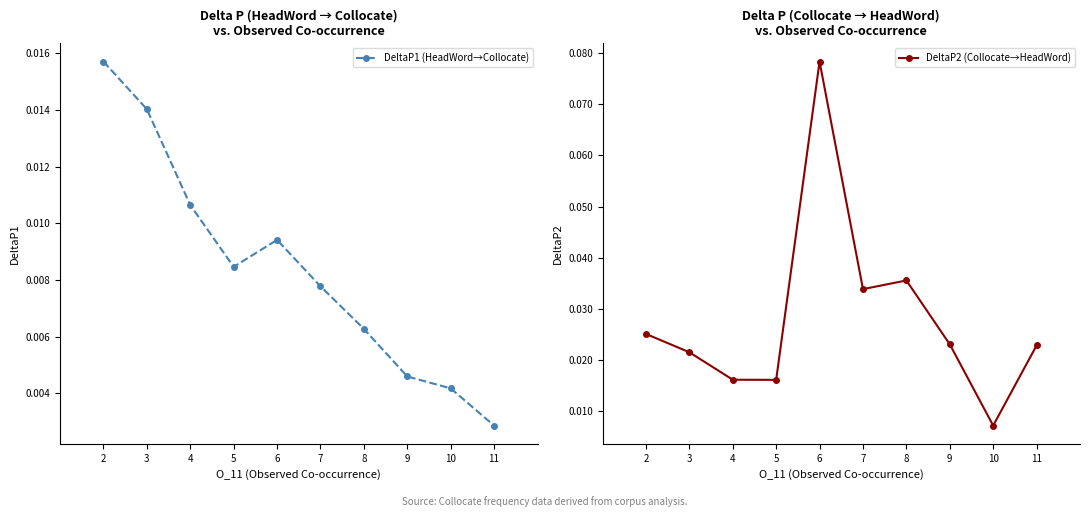

What is the value of the DeltaP2 (Collocate→HeadWord) point at the 5th from the left?

0.1